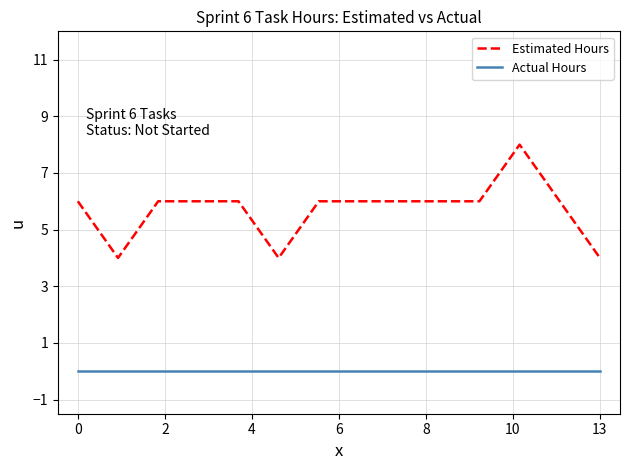

What is the minimum value for Estimated Hours?

4